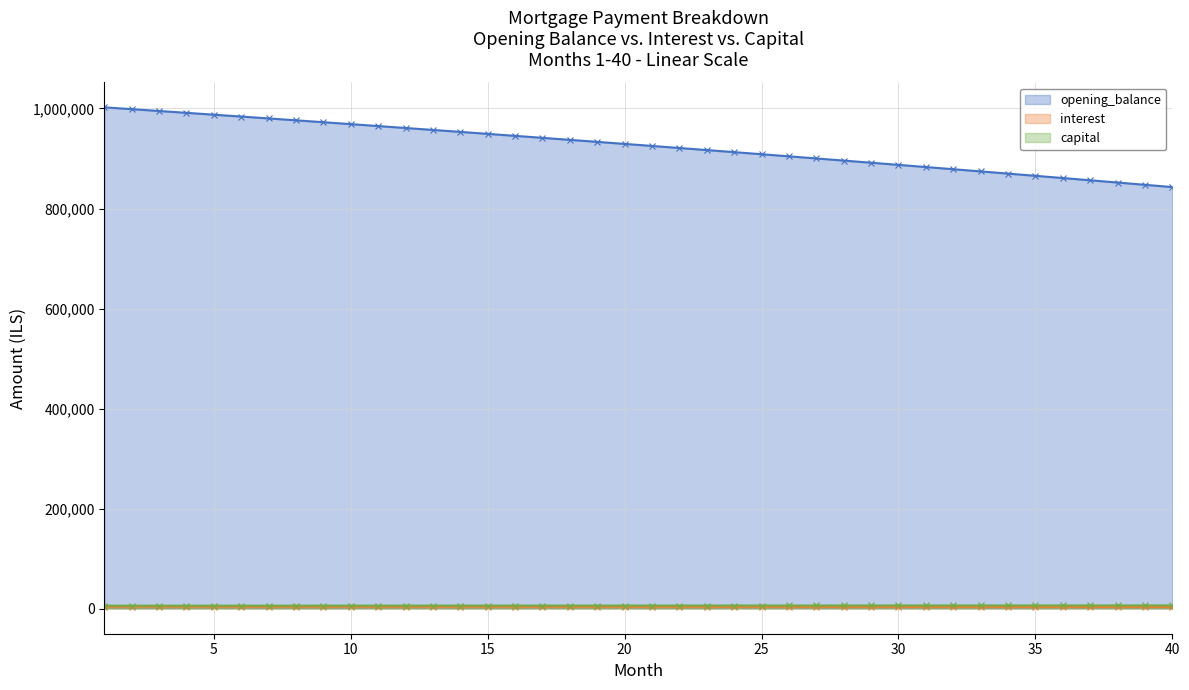

Reading left to right, what are all the values shown in this chart?

opening_balance: 1002333.3	998691.9	995028.1	991341.7	987632.6	983900.9	980146.4	976369.0	972568.6	968745.2	964898.7	961028.9	957135.8	953219.3	949279.4	945315.8	941328.6	937317.6	933282.8	929224.1	925141.3	921034.4	916903.3	912748.0	908568.2	904364.0	900135.2	895881.7	891603.5	887300.5	882972.5	878619.5	874241.4	869838.0	865409.3	860955.3	856475.7	851970.6	847439.8	842883.1
interest: 4176.4	4161.2	4145.9	4130.6	4115.1	4099.6	4083.9	4068.2	4052.4	4036.4	4020.4	4004.3	3988.1	3971.8	3955.3	3938.8	3922.2	3905.5	3888.7	3871.8	3854.8	3837.6	3820.4	3803.1	3785.7	3768.2	3750.6	3732.8	3715.0	3697.1	3679.1	3660.9	3642.7	3624.3	3605.9	3587.3	3568.7	3549.9	3531.0	3512.0
capital: 5966.3	5980.2	5994.1	6008.1	6022.1	6036.2	6050.3	6064.4	6078.6	6092.7	6106.9	6121.2	6135.5	6149.8	6164.1	6178.5	6192.9	6207.4	6221.9	6236.4	6250.9	6265.5	6280.2	6294.8	6309.5	6324.2	6339.0	6353.8	6368.6	6383.5	6398.4	6413.3	6428.2	6443.2	6458.3	6473.4	6488.4	6503.6	6518.8	6534.0